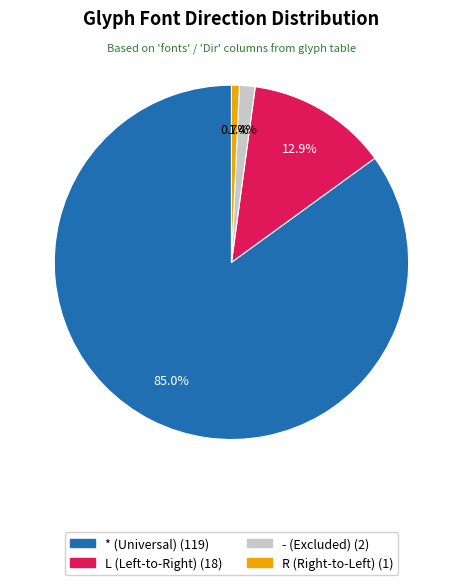

Is there a majority slice in this chart?

Yes